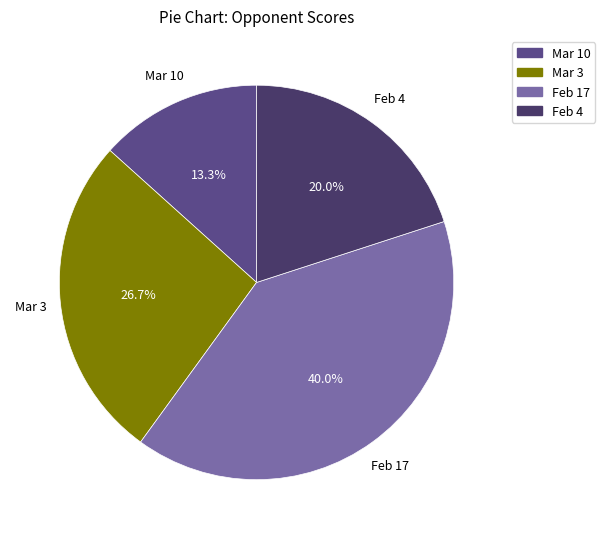

Does any single category account for the majority?

No